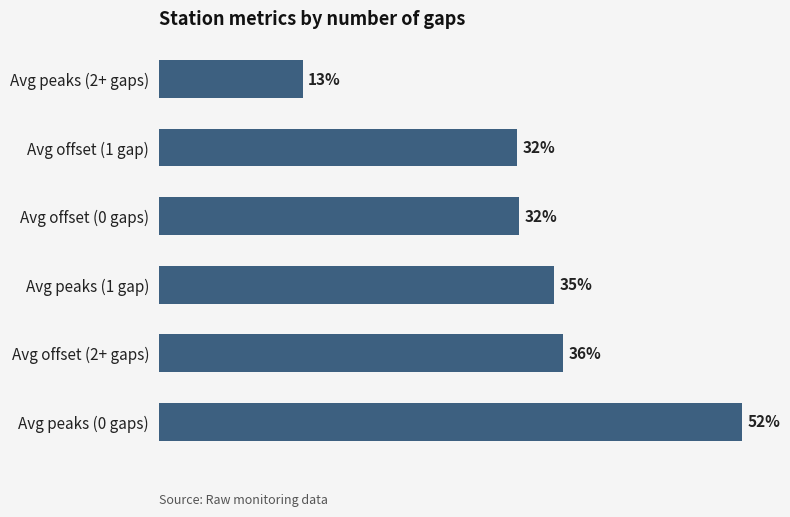

At which category does the chart reach its peak across all series?

Avg peaks (0 gaps)